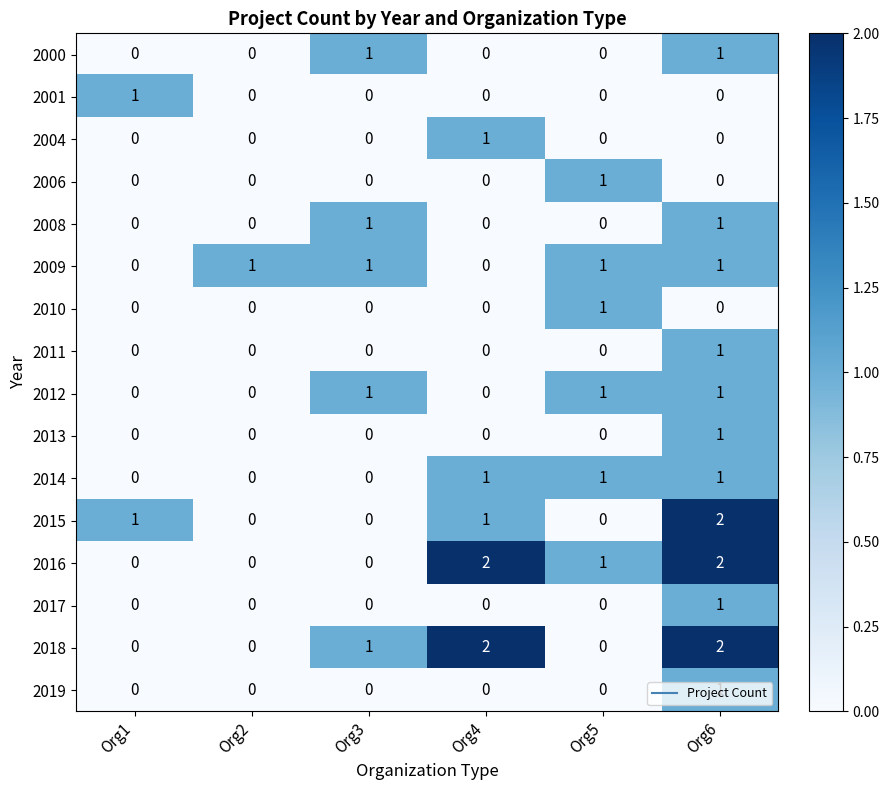

Is the value of 2013 at Org1 greater than the value of 2008 at Org6?

No